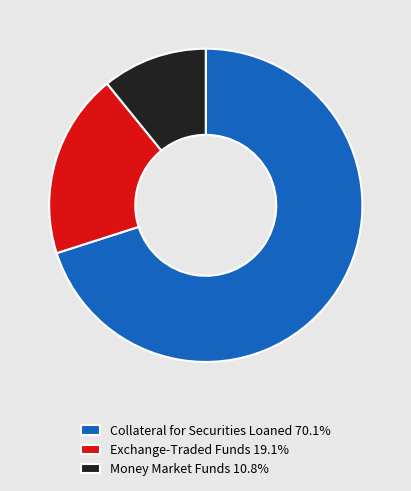

How many slices are in this pie chart?

3